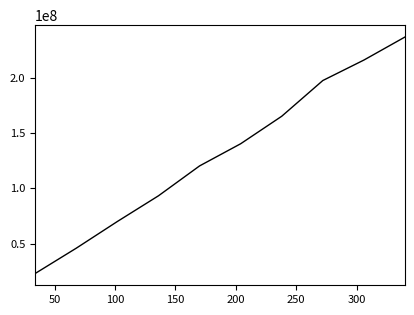

What is the difference between the maximum and minimum values?

213436694